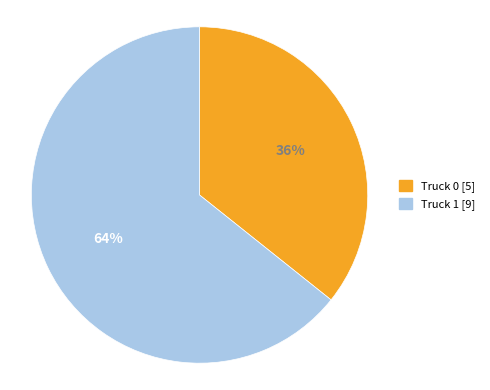

Count the number of slices in the pie.

2